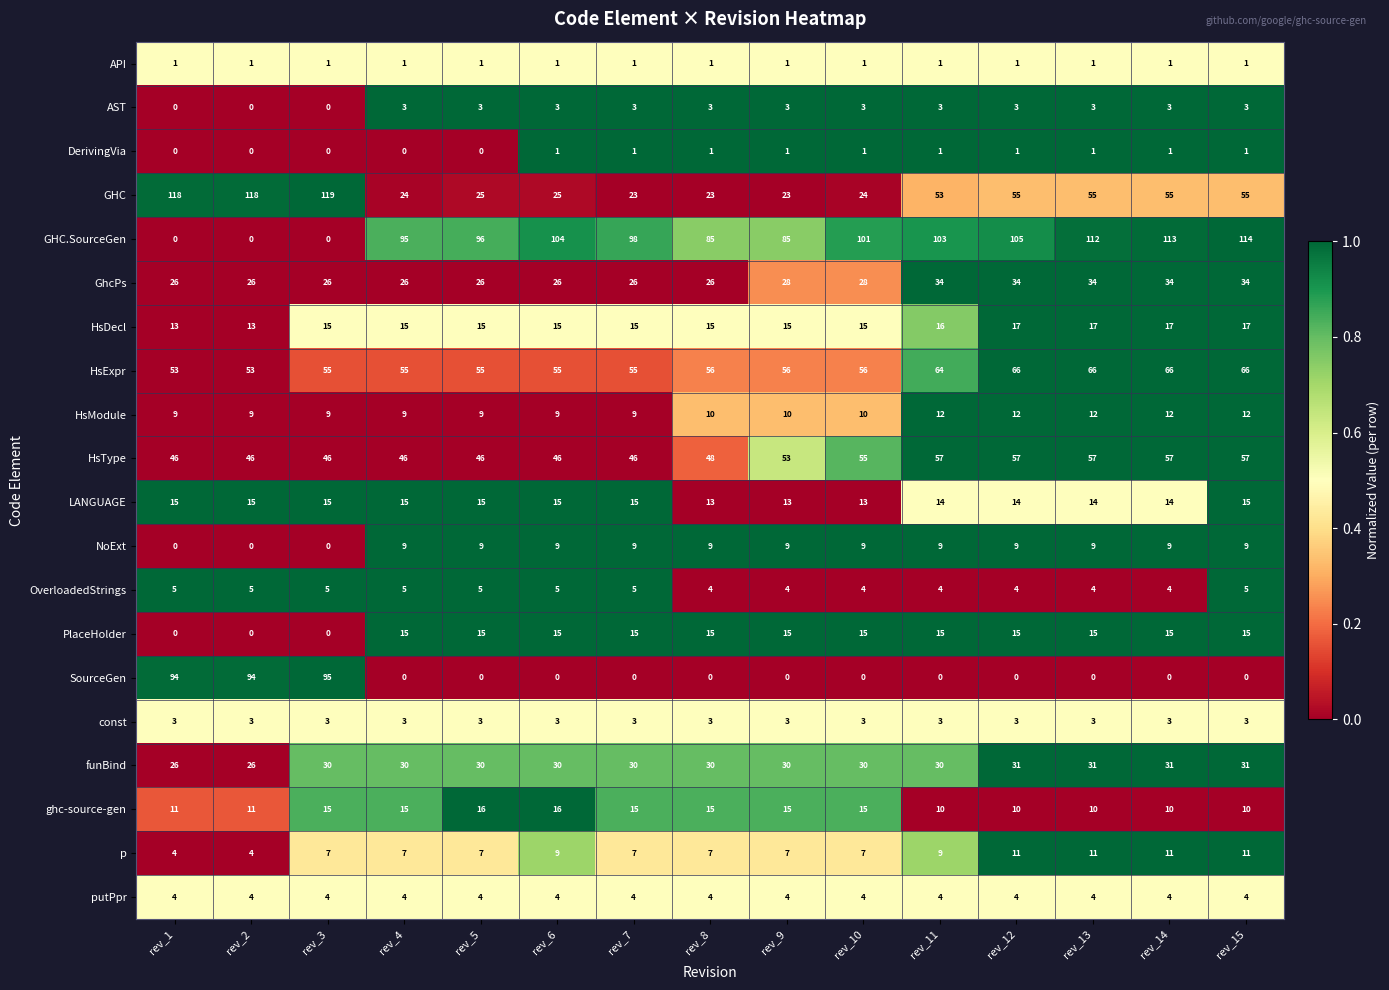

What is the sum of the HsType values at rev_10 and rev_3?

101